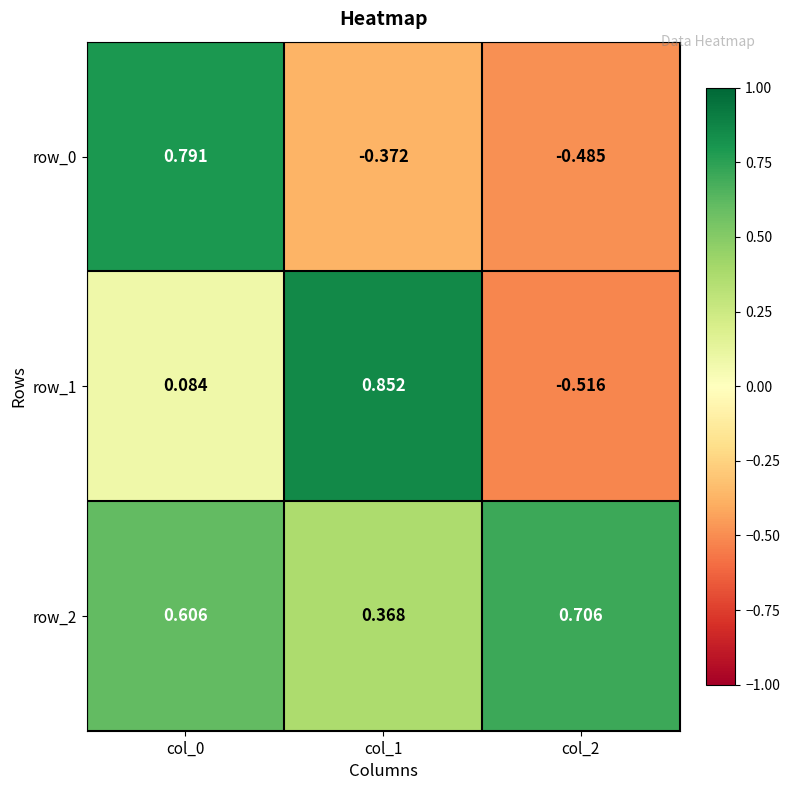

Is the value of row_2 at col_2 greater than the value of row_0 at col_1?

Yes